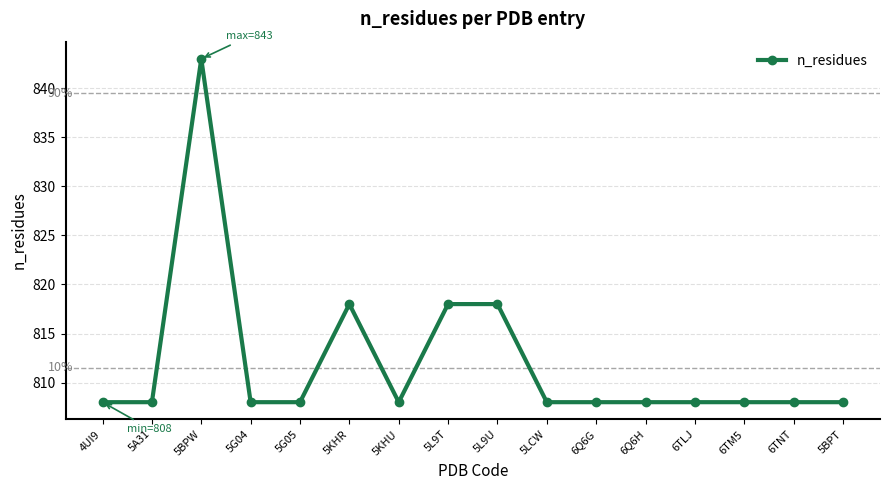

What is the greatest value displayed?

843